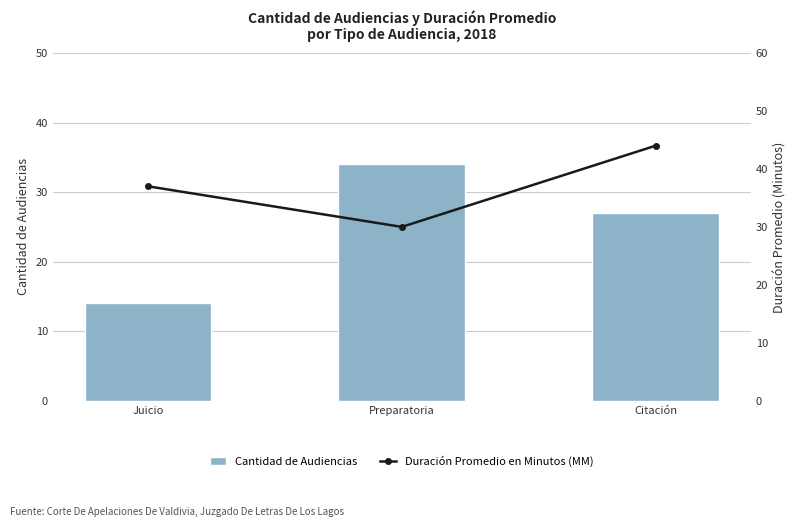

What is the difference between the highest and lowest values at Preparatoria?

4